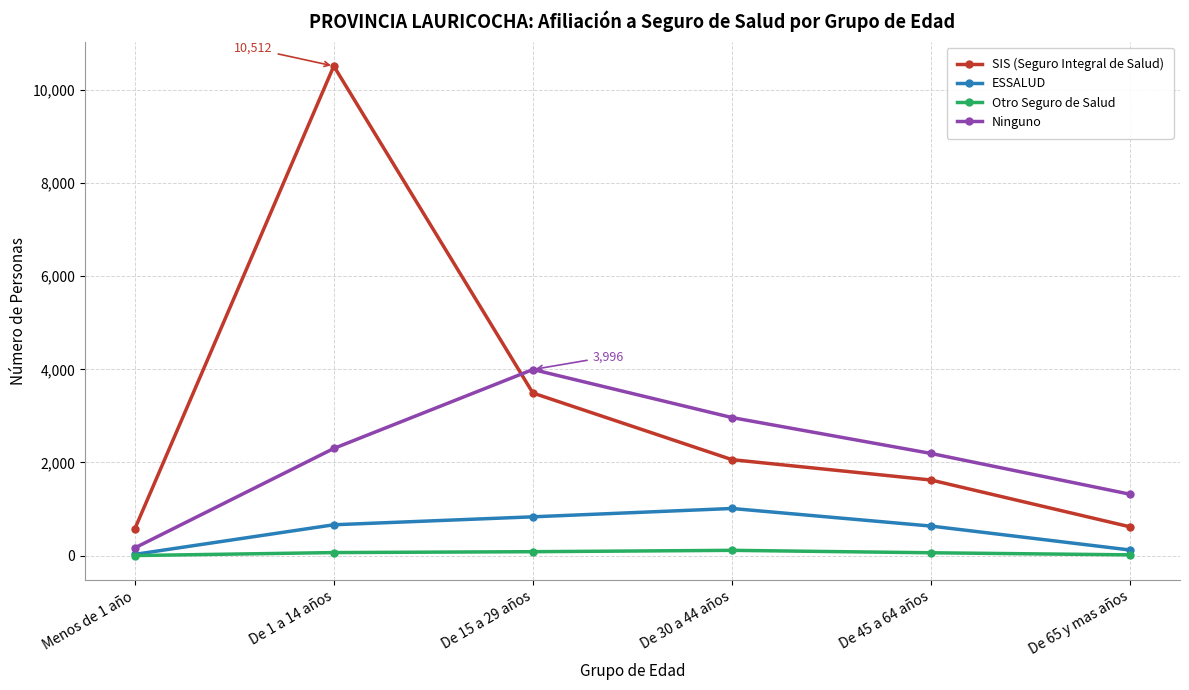

True or false: ESSALUD and SIS (Seguro Integral de Salud) cross at least once.

False